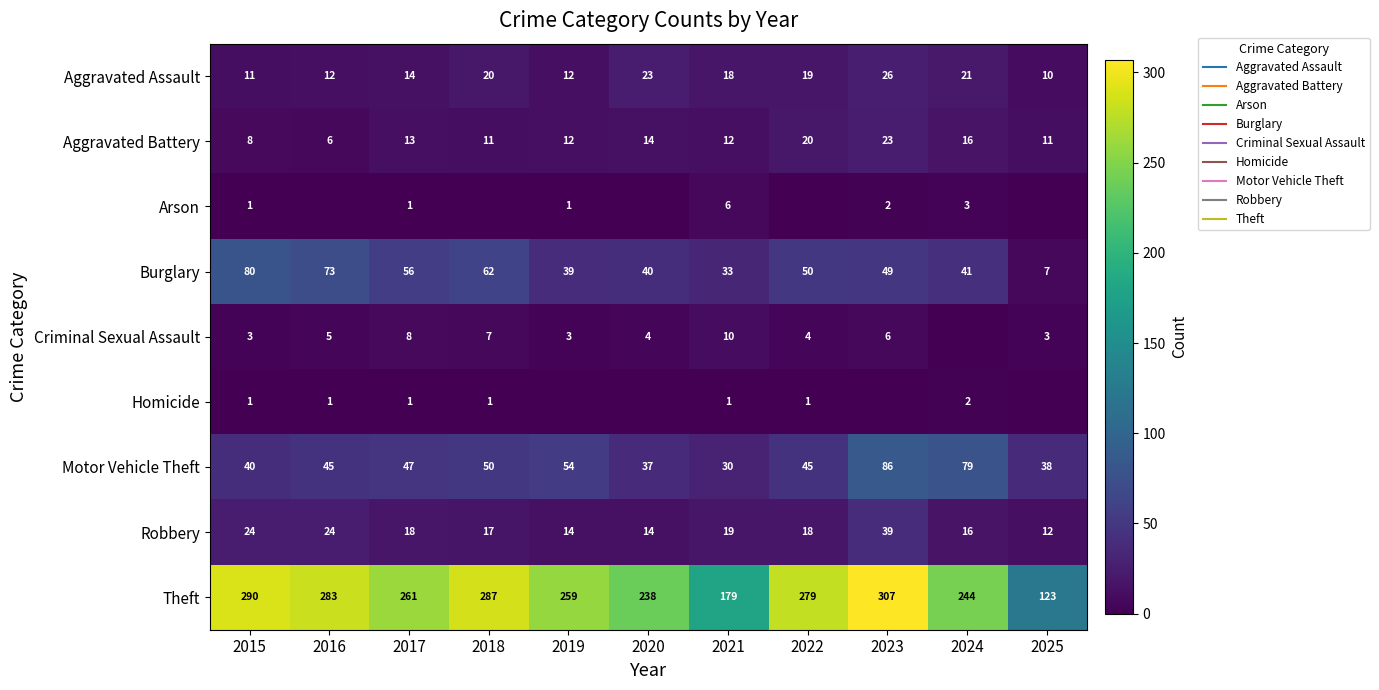

Is the value of Burglary at 2023 greater than the value of Arson at 2015?

Yes